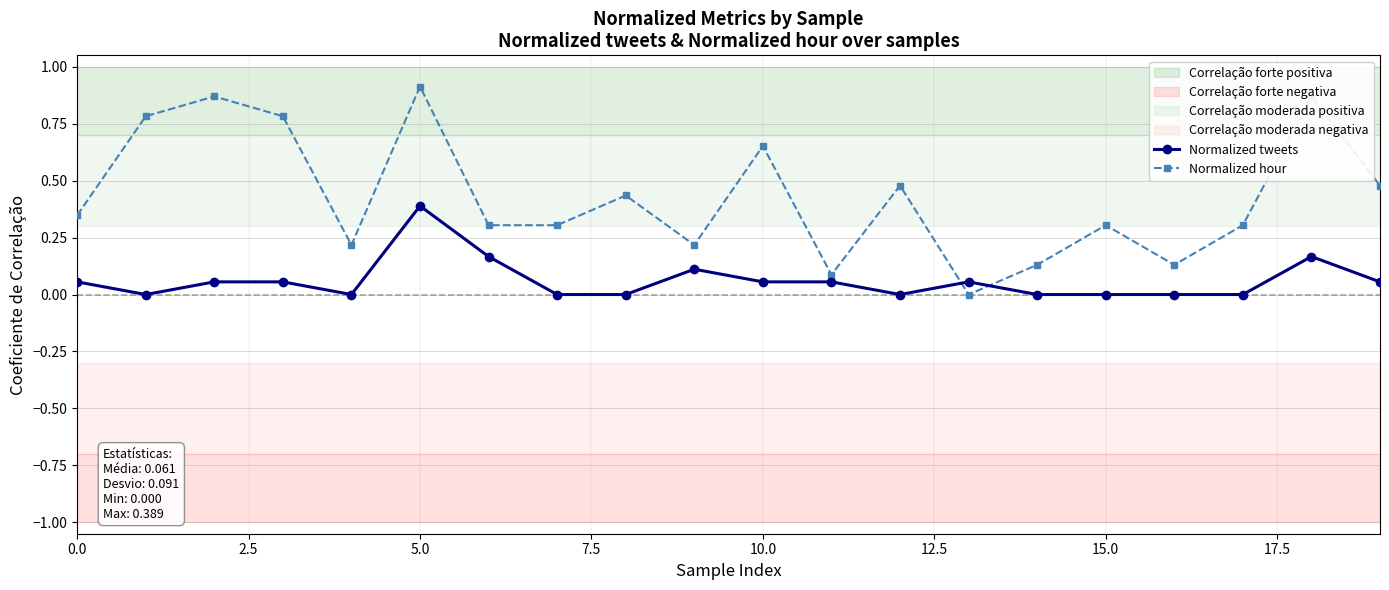

True or false: Normalized hour has more than 2 interior local peaks.

True